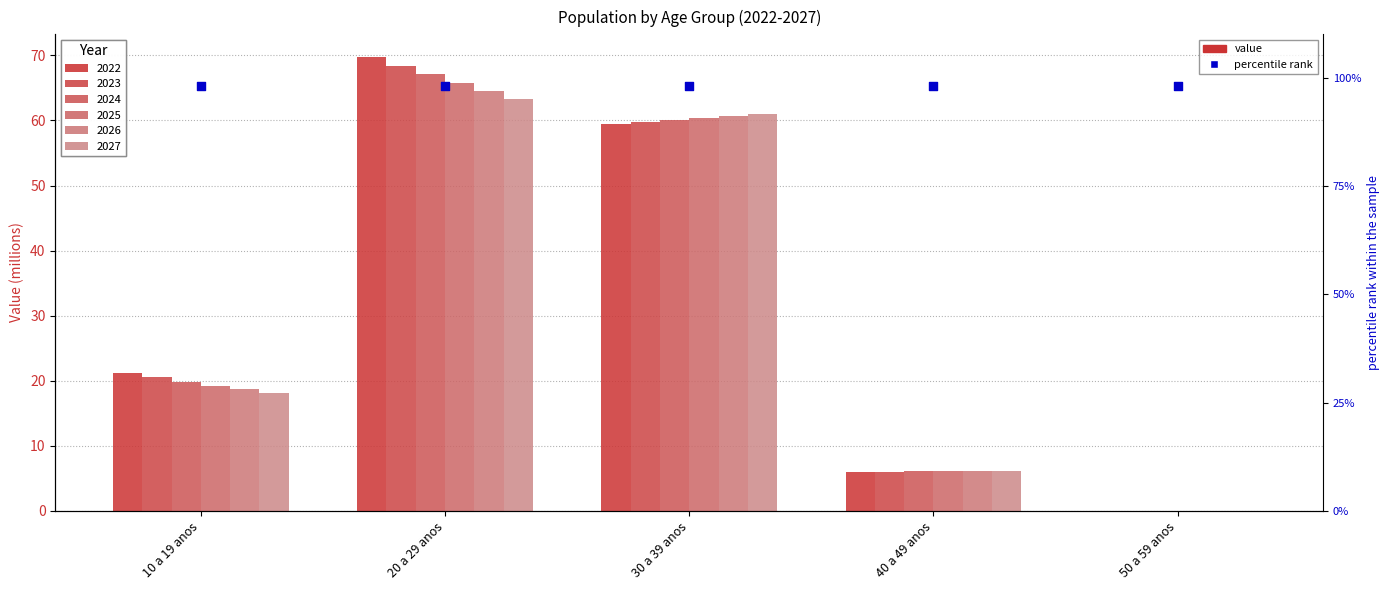

Is the value of 2022 at 50 a 59 anos greater than the value of 2024 at 30 a 39 anos?

No